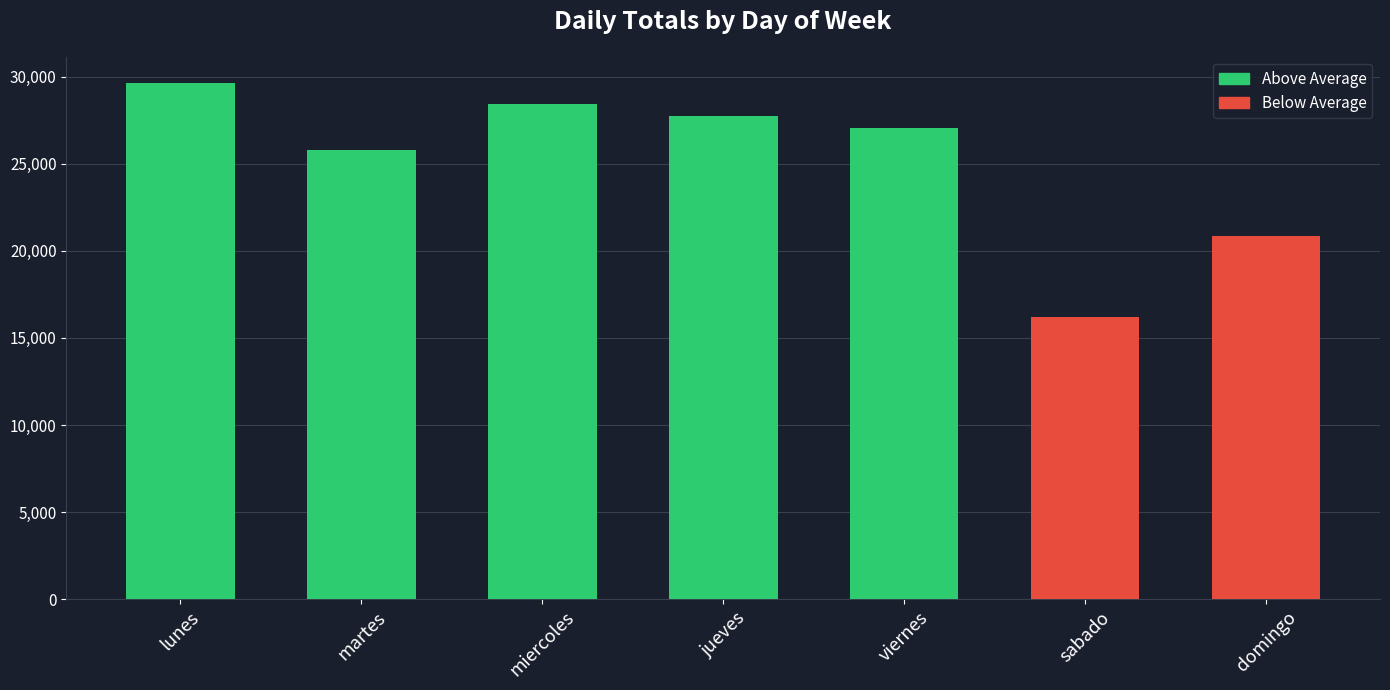

Reading left to right, what are all the values shown in this chart?

lunes=29670.3	martes=25791.8	miercoles=28436.8	jueves=27725.0	viernes=27033.7	sabado=16184.2	domingo=20833.1